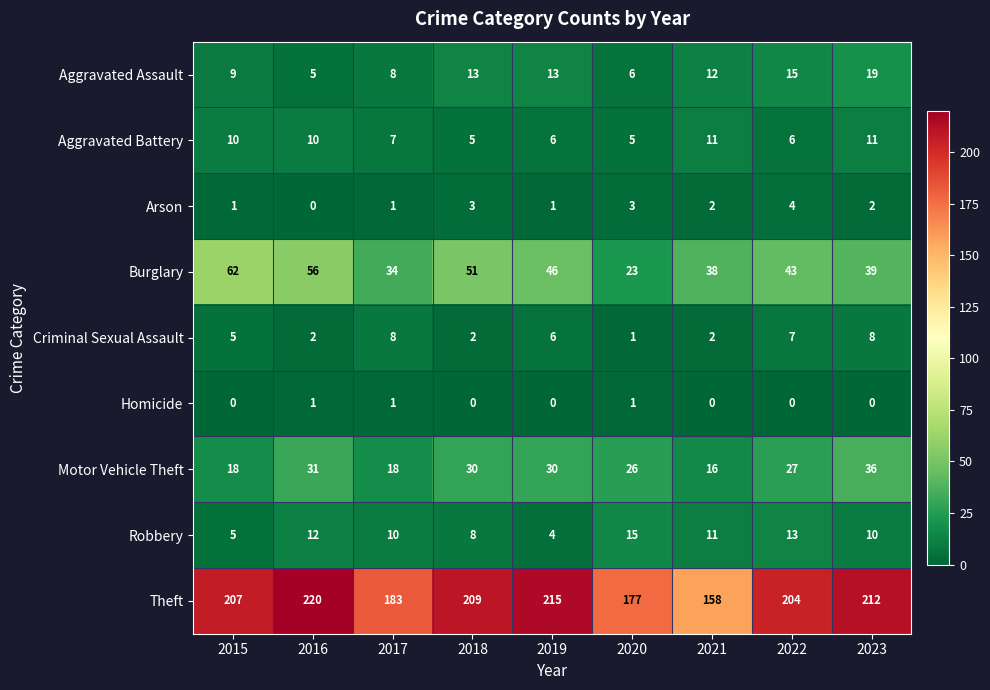

What is the spread (max minus min) of values at 2021?

158